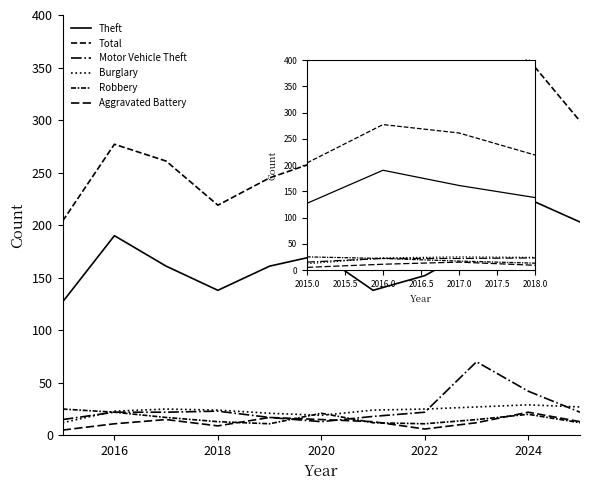

Where does the Total series first go above 261?

2016